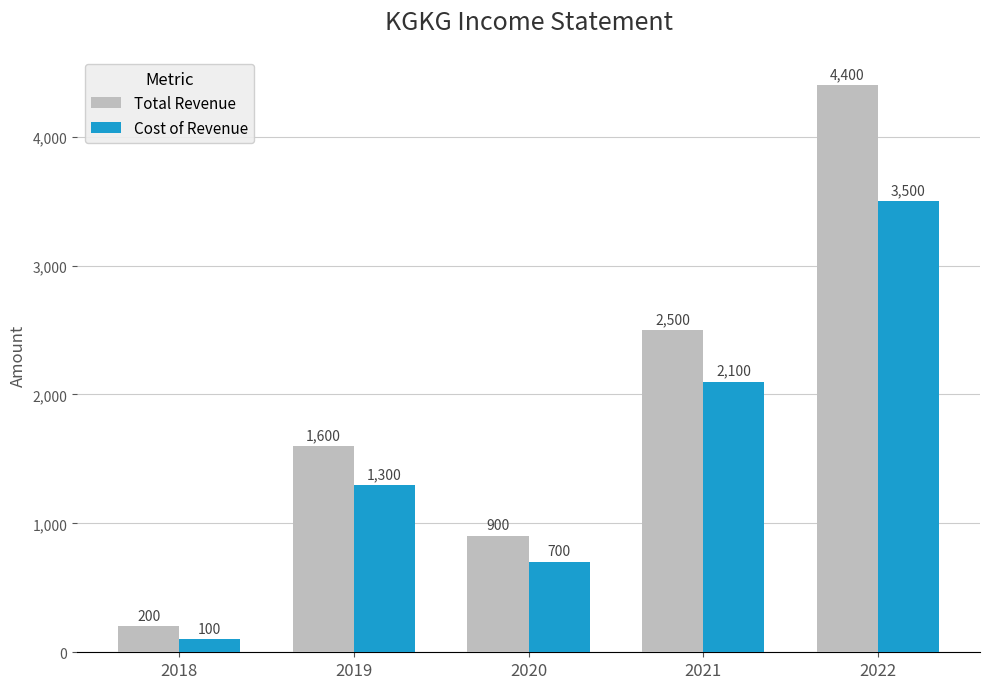

The value of Total Revenue at 2020 is 1457. True or false?

False